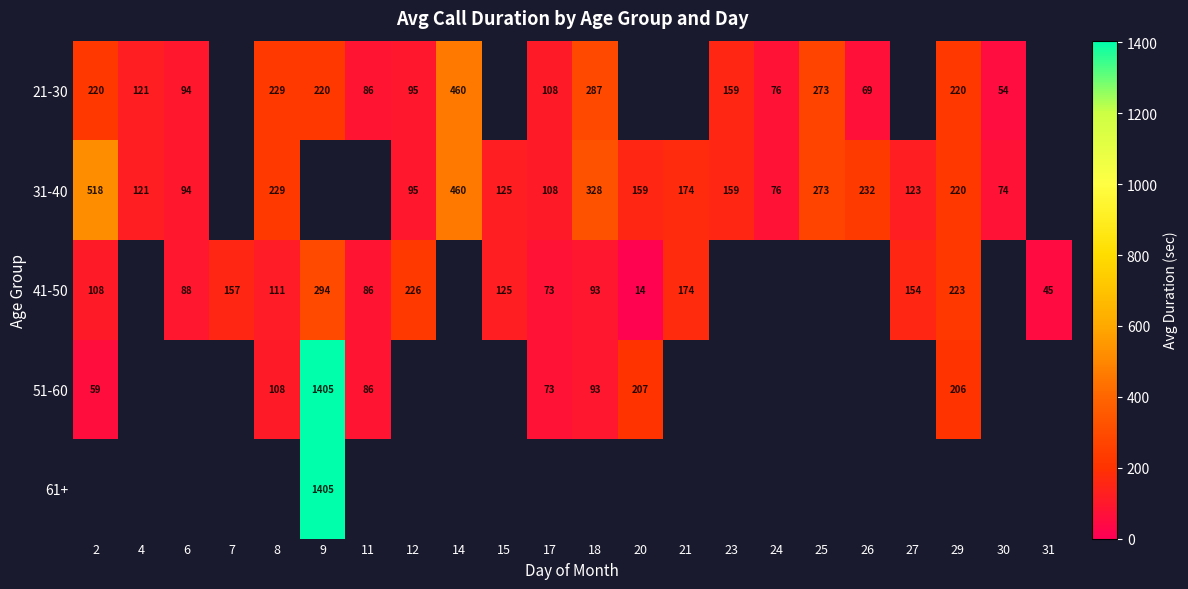

Is it true that 41-50 equals 22 at 11?

False